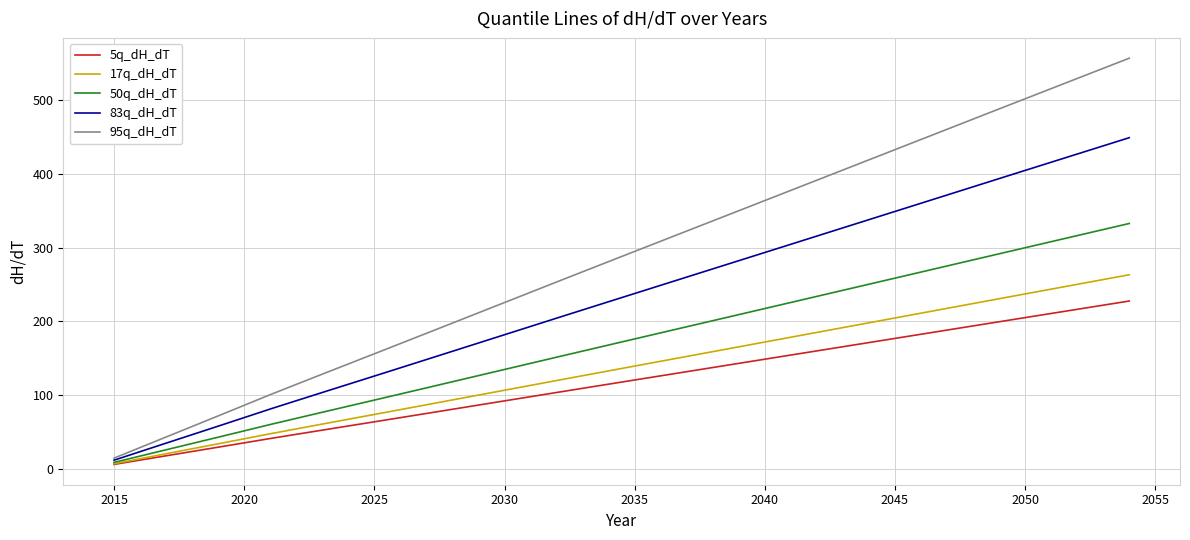

What is the greatest value displayed?

557.0